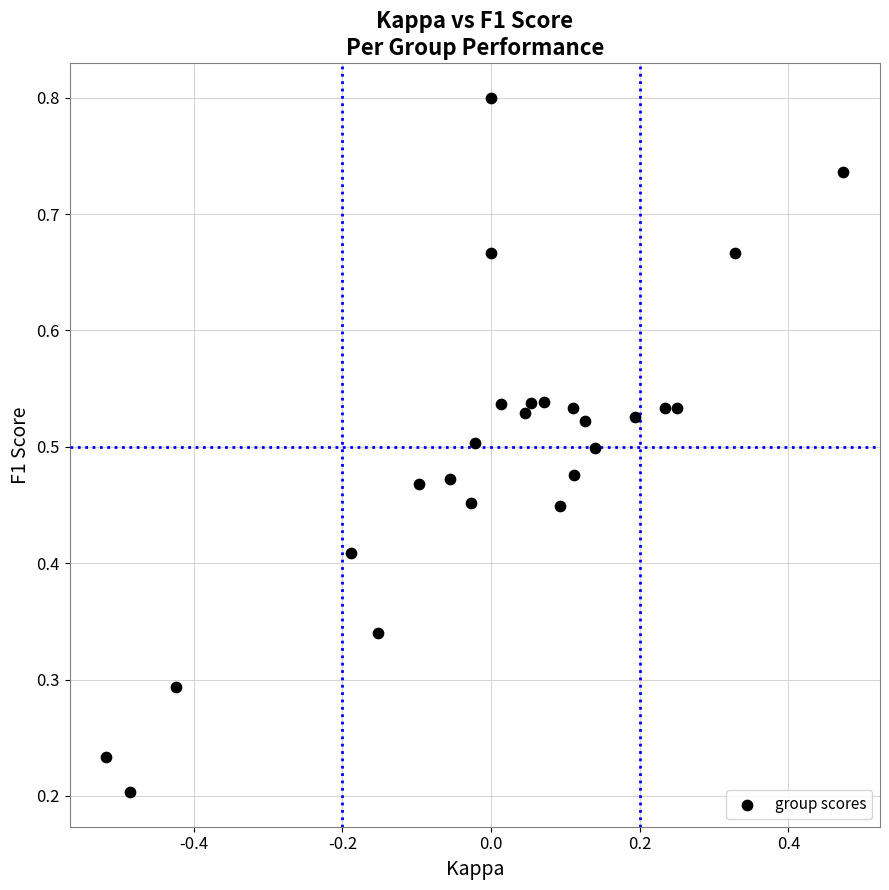

What is the range of Y values (max minus min)?

0.6